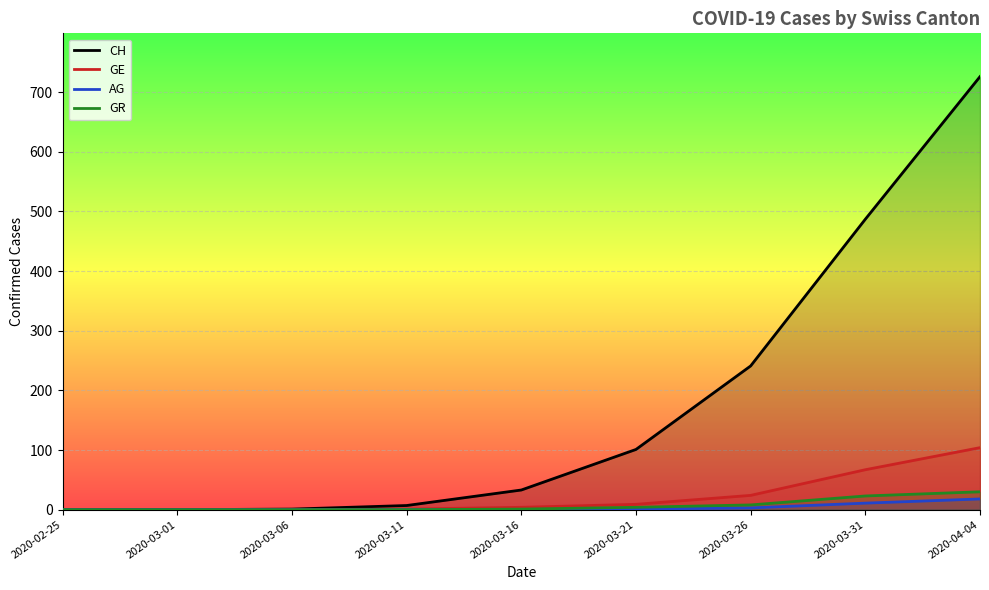

Where does the GR series first go above 1?

2020-03-21